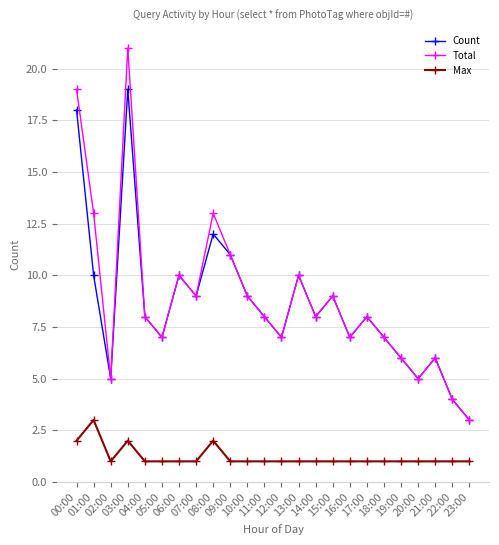

True or false: Total and Max cross at least once.

False